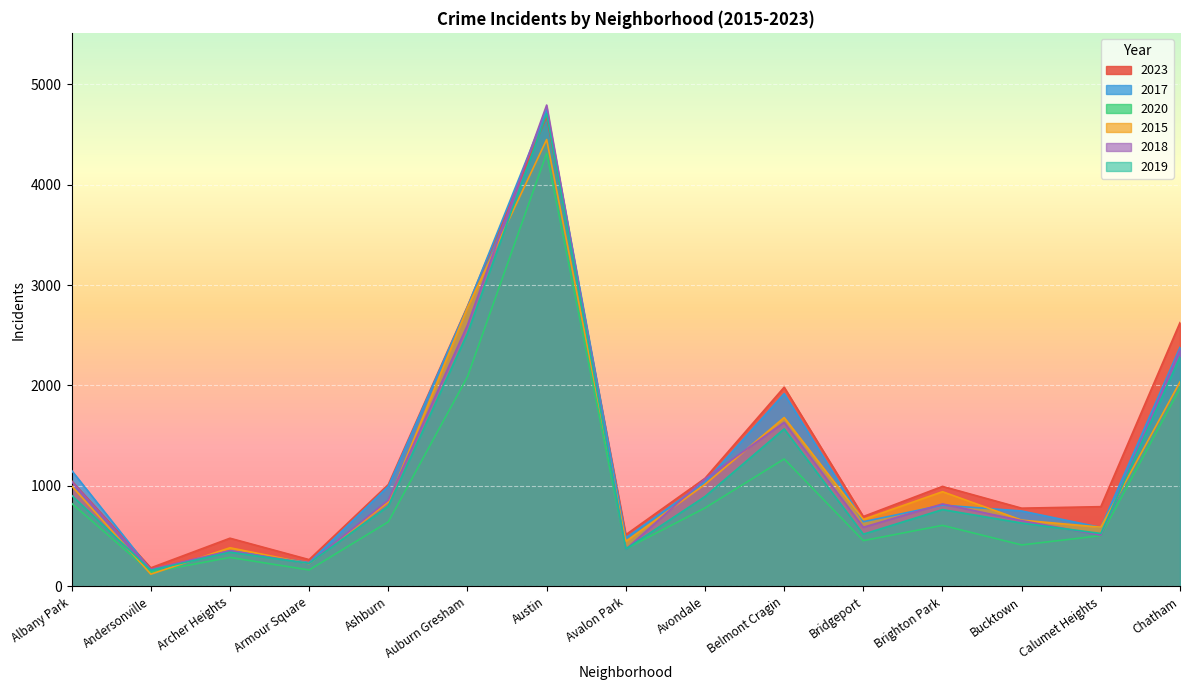

Which category has the highest value across all series?

Austin